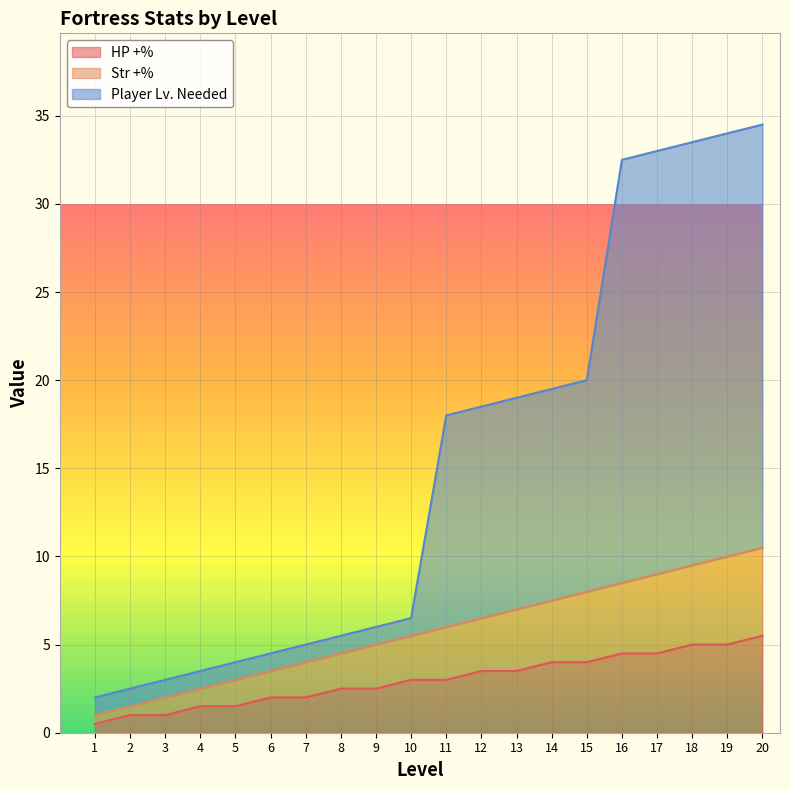

The value of HP +% at 15 is 1.3. True or false?

False